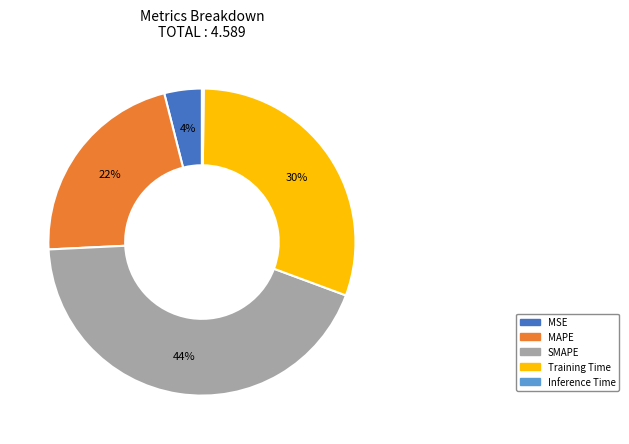

Is the sum of MAPE and MSE greater than half?

No